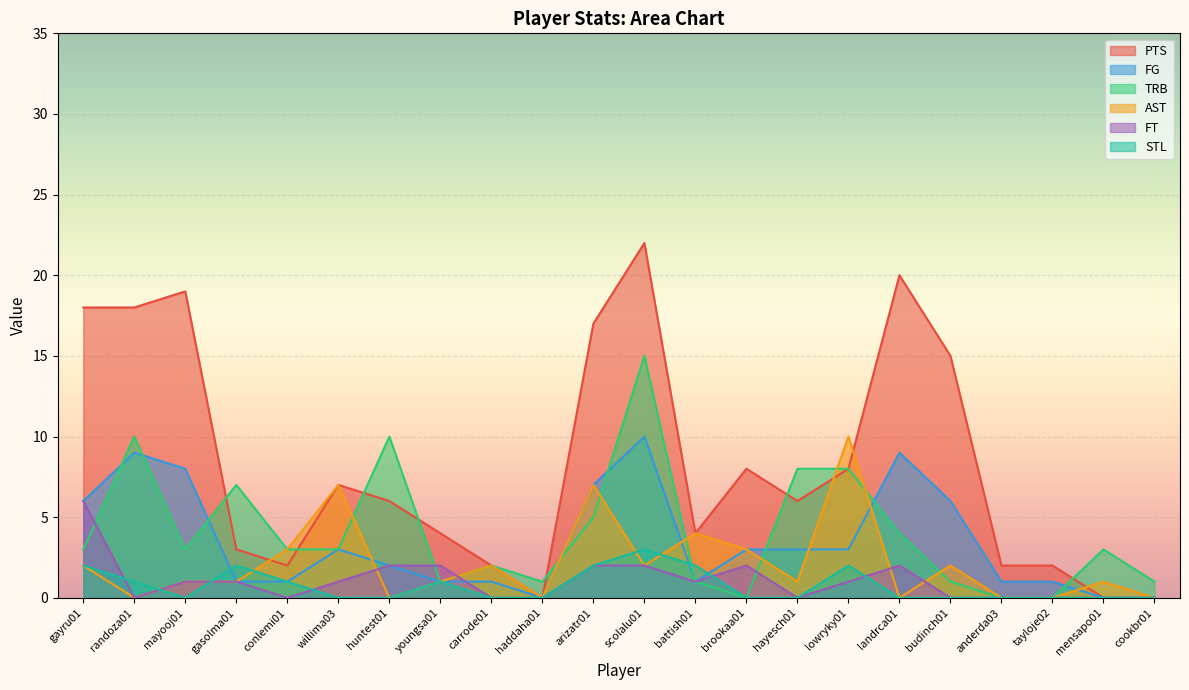

How many interior local peaks does the STL series have?

4